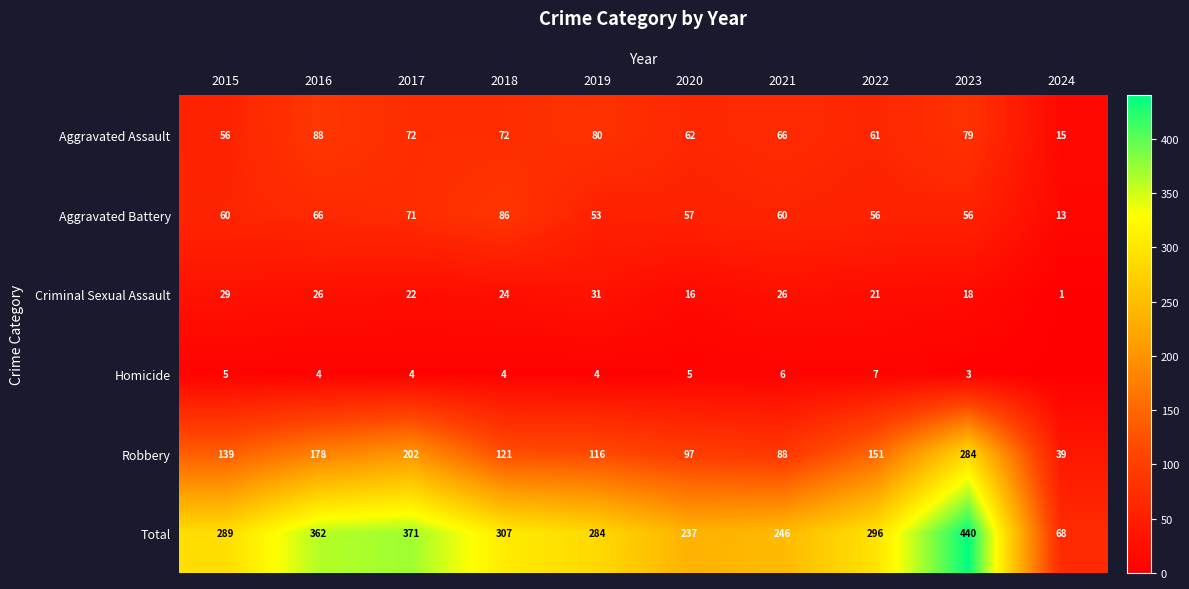

Which series changed the most between 2018 and 2020?

Total